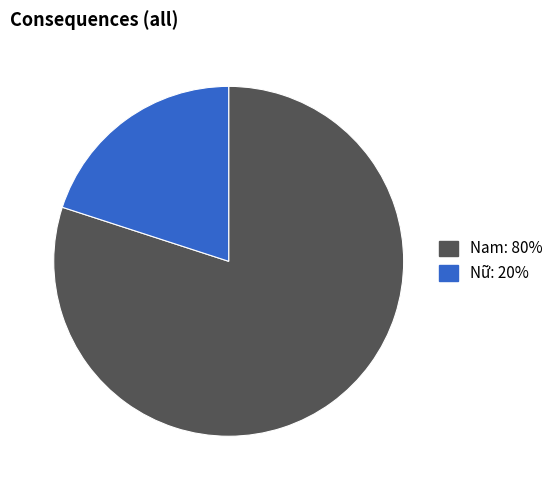

Rank the categories by value from highest to lowest.

Nam: 80%, Nữ: 20%